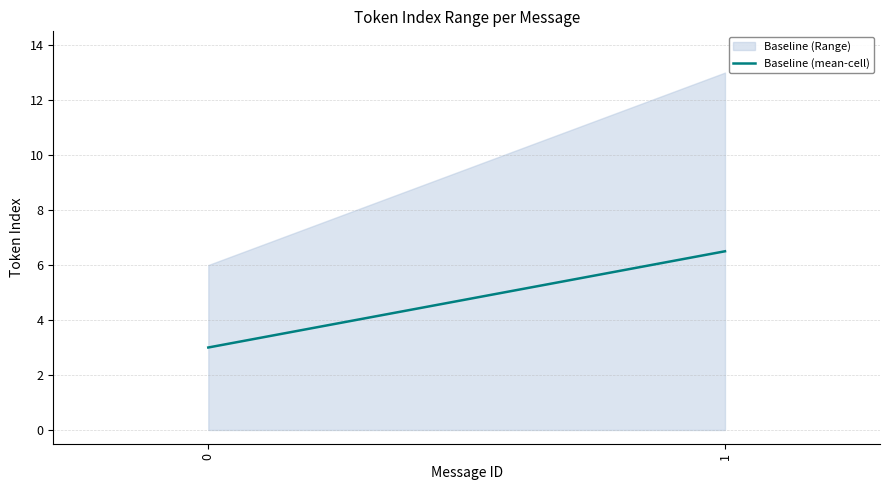

Reading left to right, list all the values displayed in this chart.

3.0	6.5